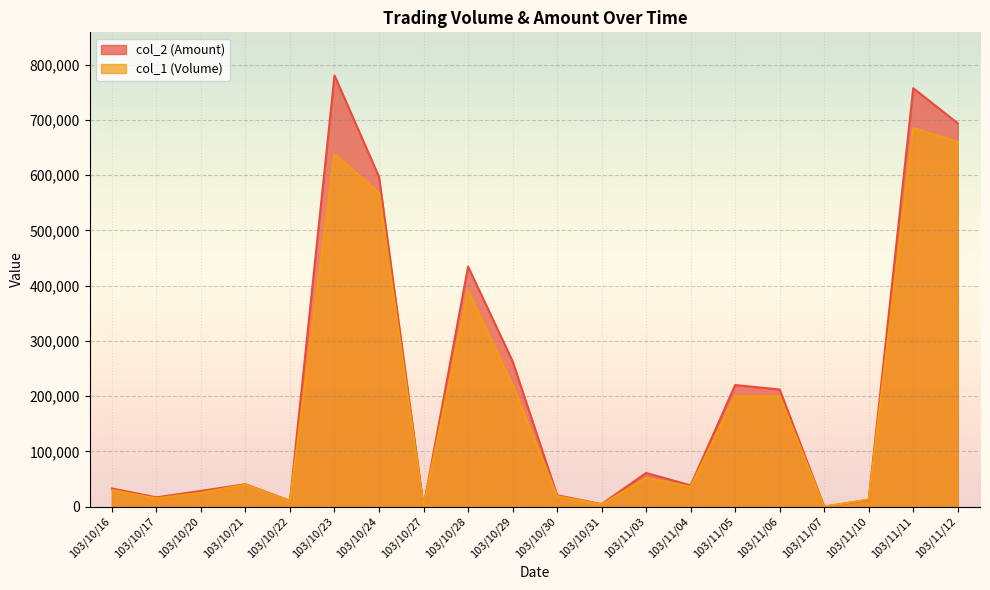

Where is col_2 (Amount) nearest to the value 390110?

103/10/28